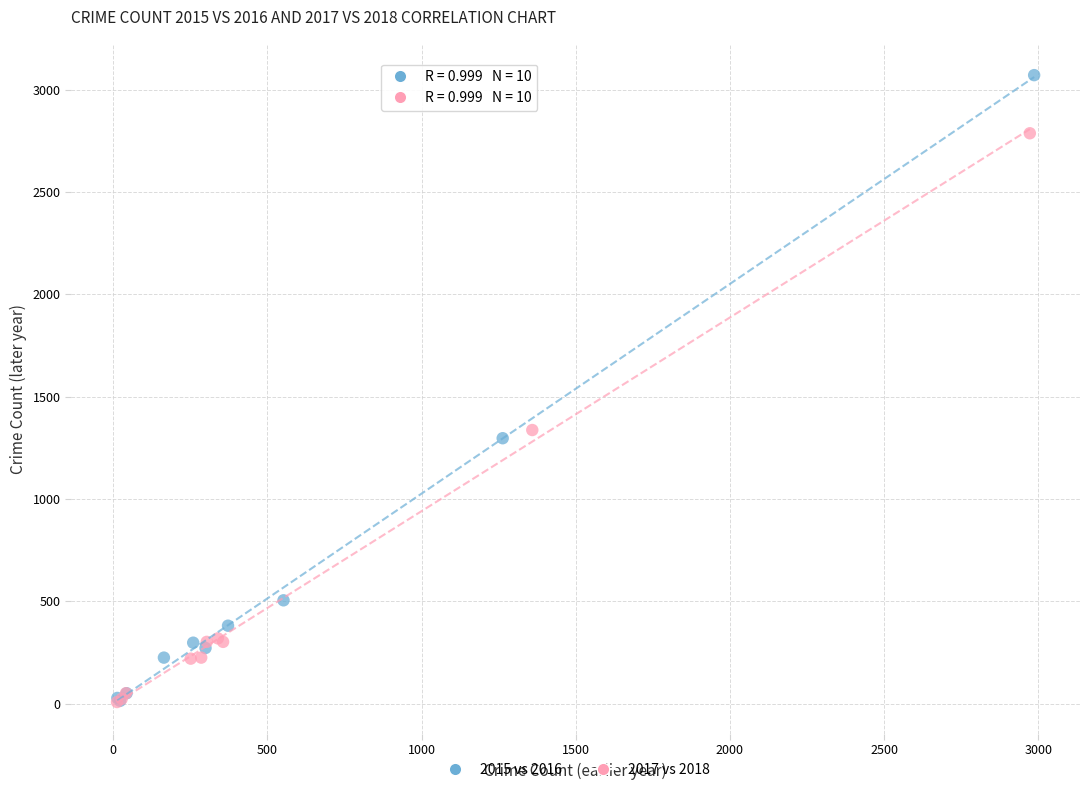

What are all the series names shown in the legend?

2015 vs 2016, 2017 vs 2018